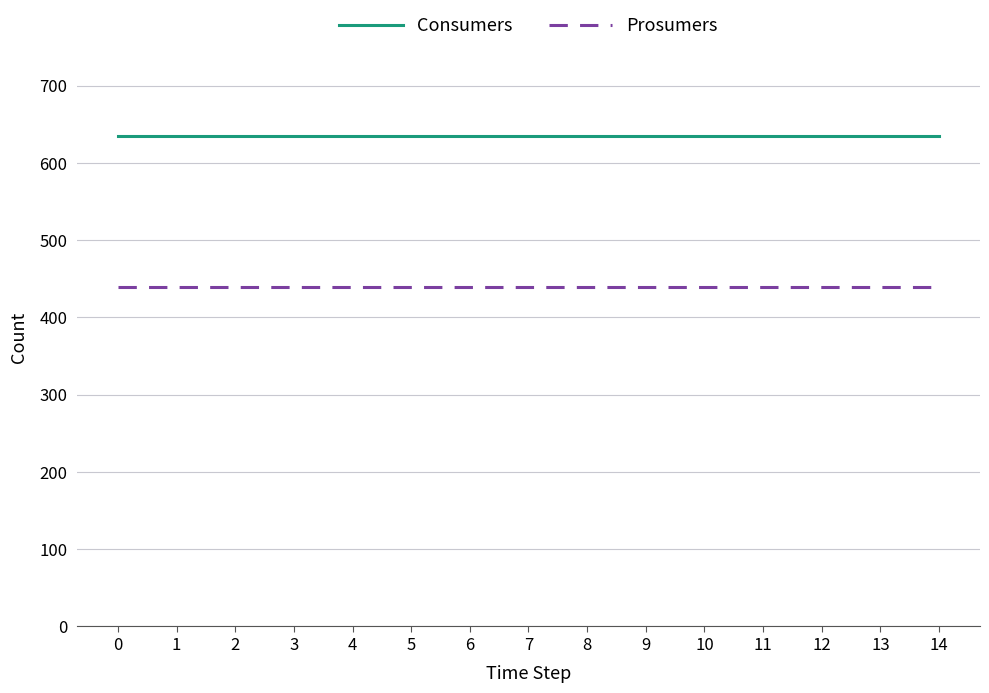

What are all the series names shown in the legend?

Consumers, Prosumers